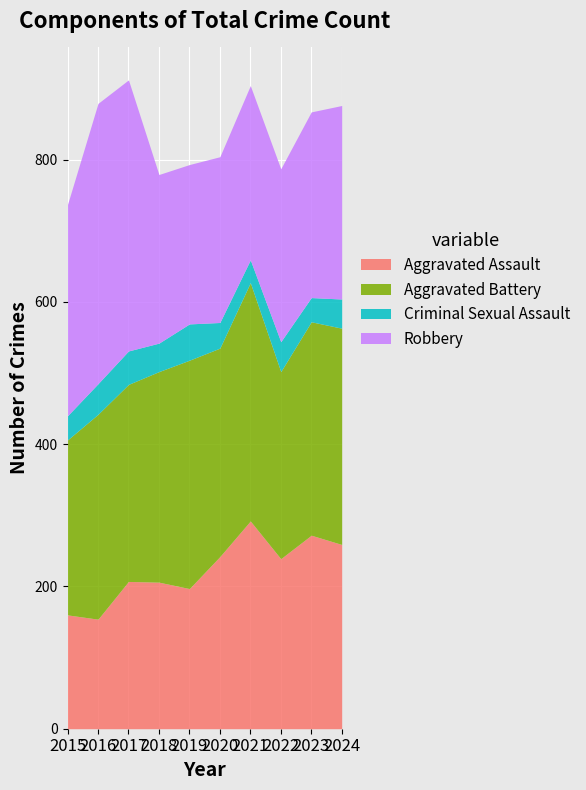

In Robbery, how many points are higher than both neighbors (excluding endpoints)?

2